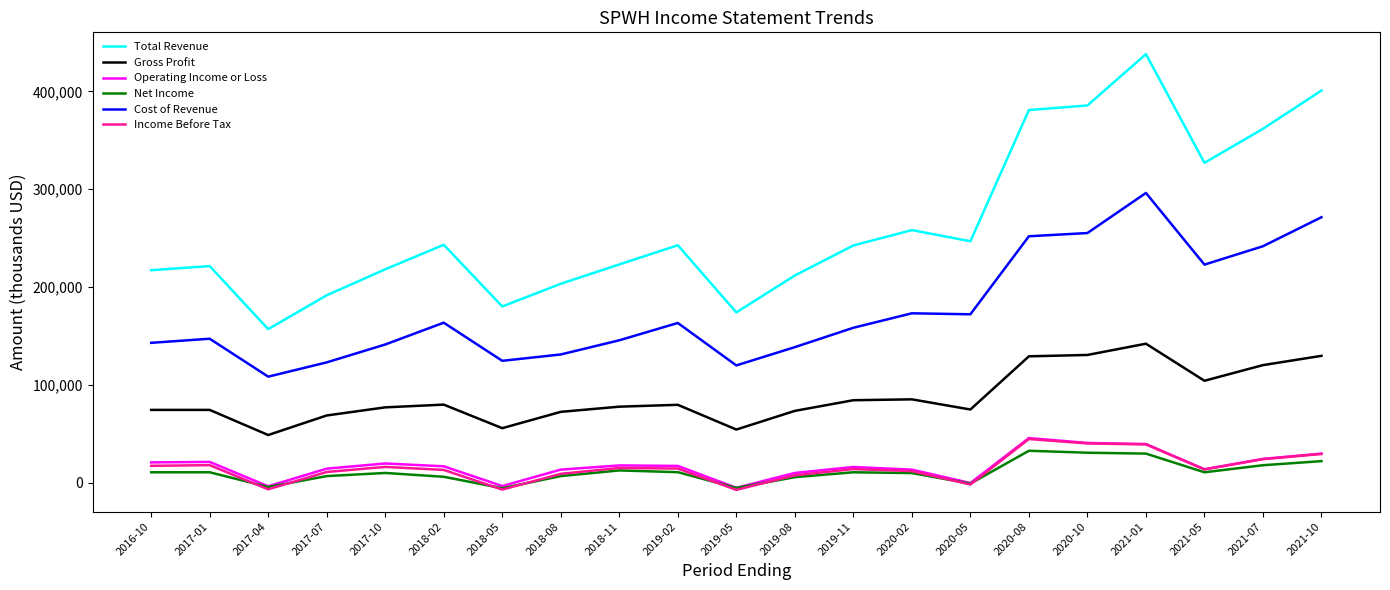

What is the greatest value displayed?

438200